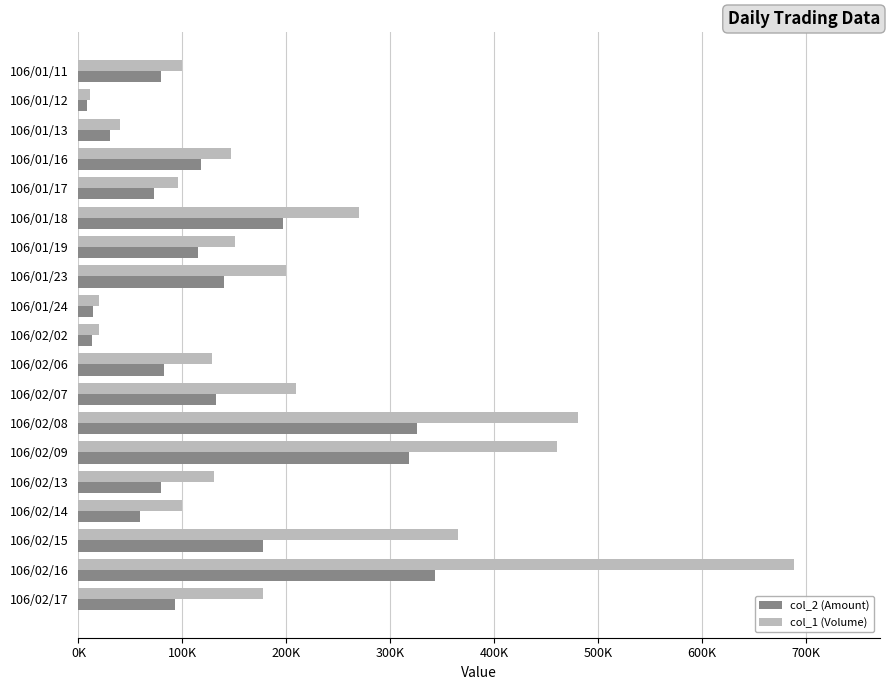

Where is col_1 (Volume) nearest to the value 350000?

106/02/15